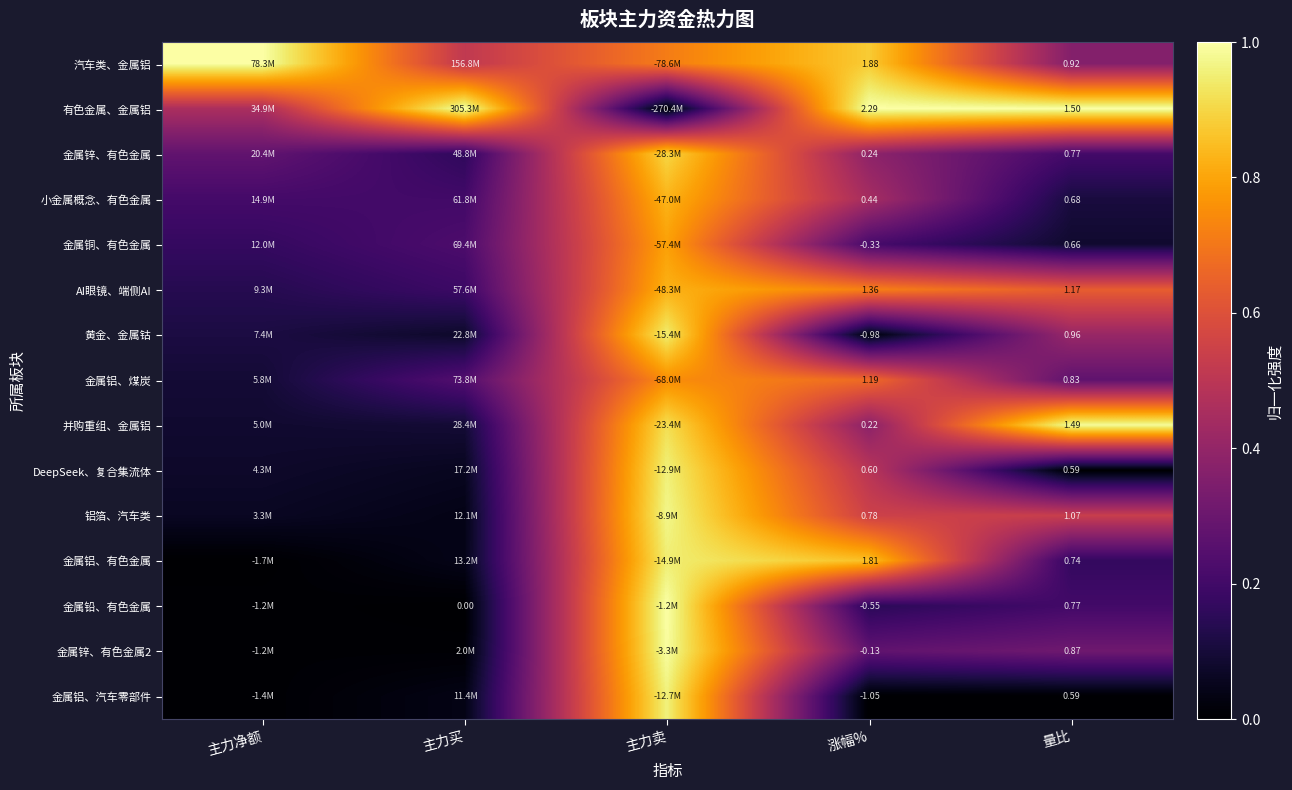

True or false: 金属锌、有色金属 has a value of 0.2 at 主力买.

True